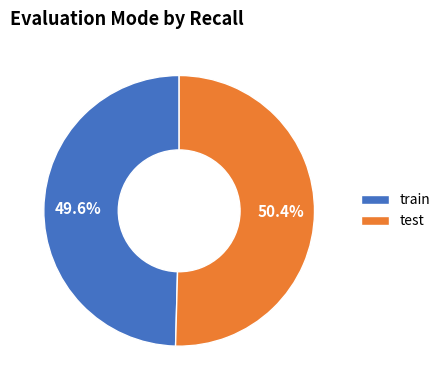

What is the ratio of the value at test to the value at train?

1.0